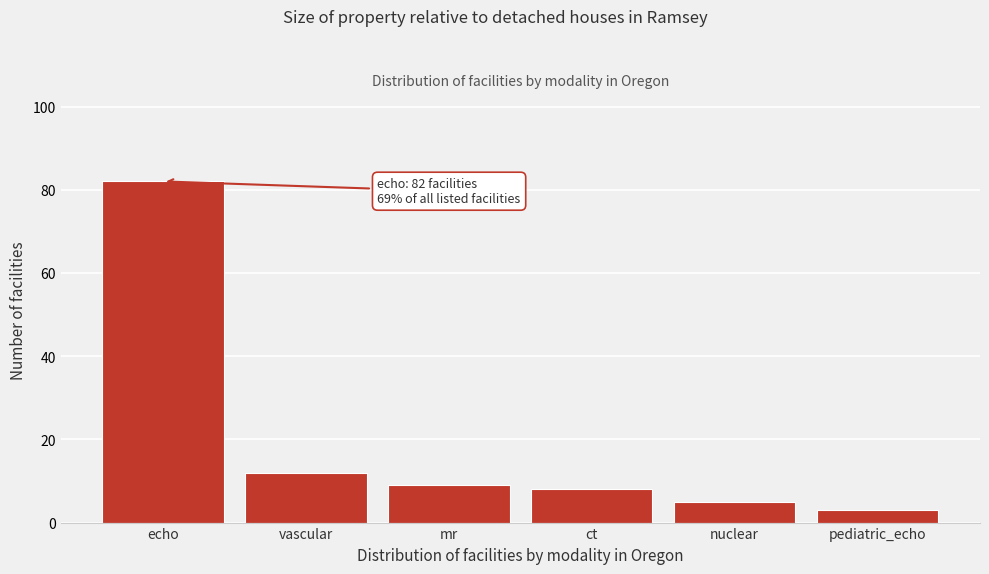

Reading left to right, list all the values displayed in this chart.

echo=82	vascular=12	mr=9	ct=8	nuclear=5	pediatric_echo=3